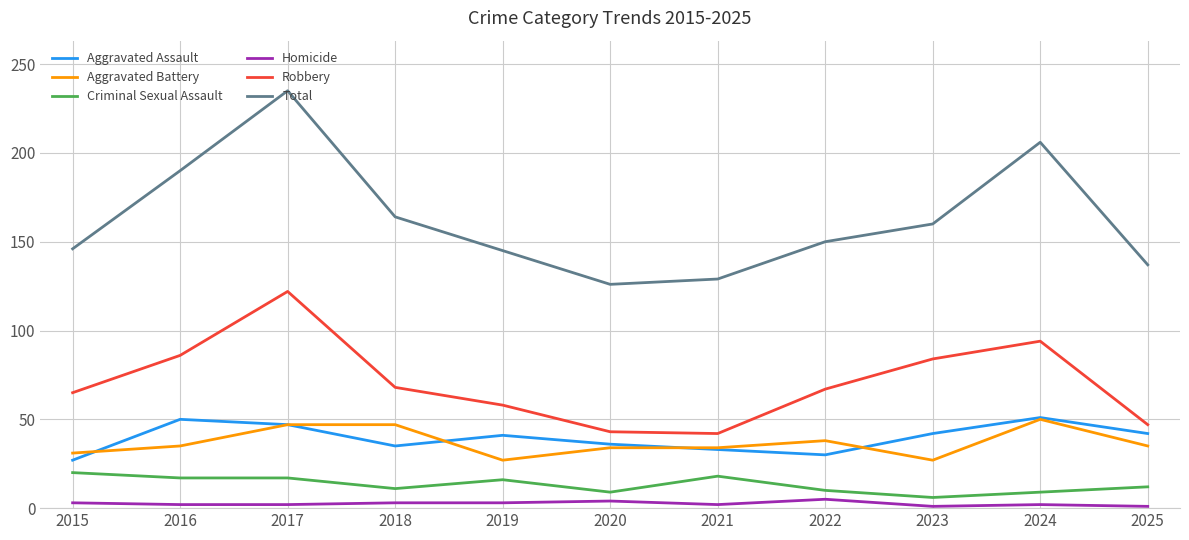

In Aggravated Assault, how many points are higher than both neighbors (excluding endpoints)?

3